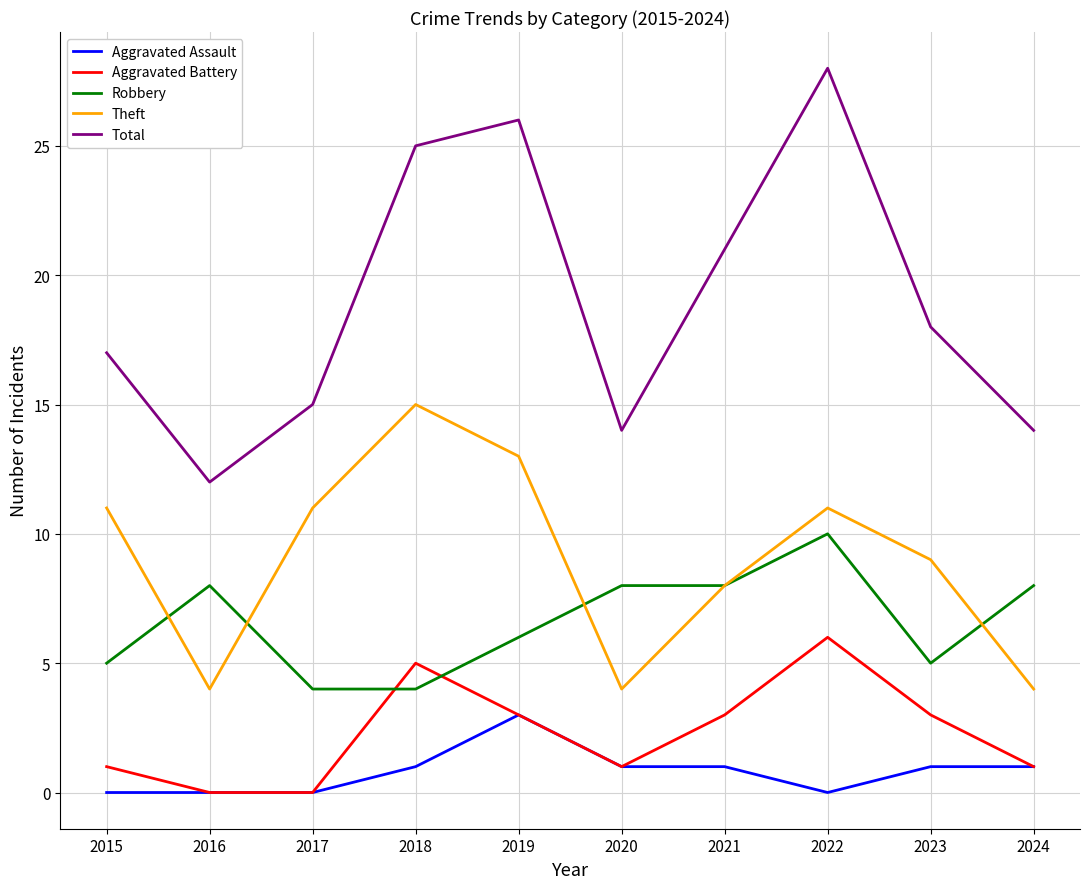

What is the spread (max minus min) of values at 2020?

13